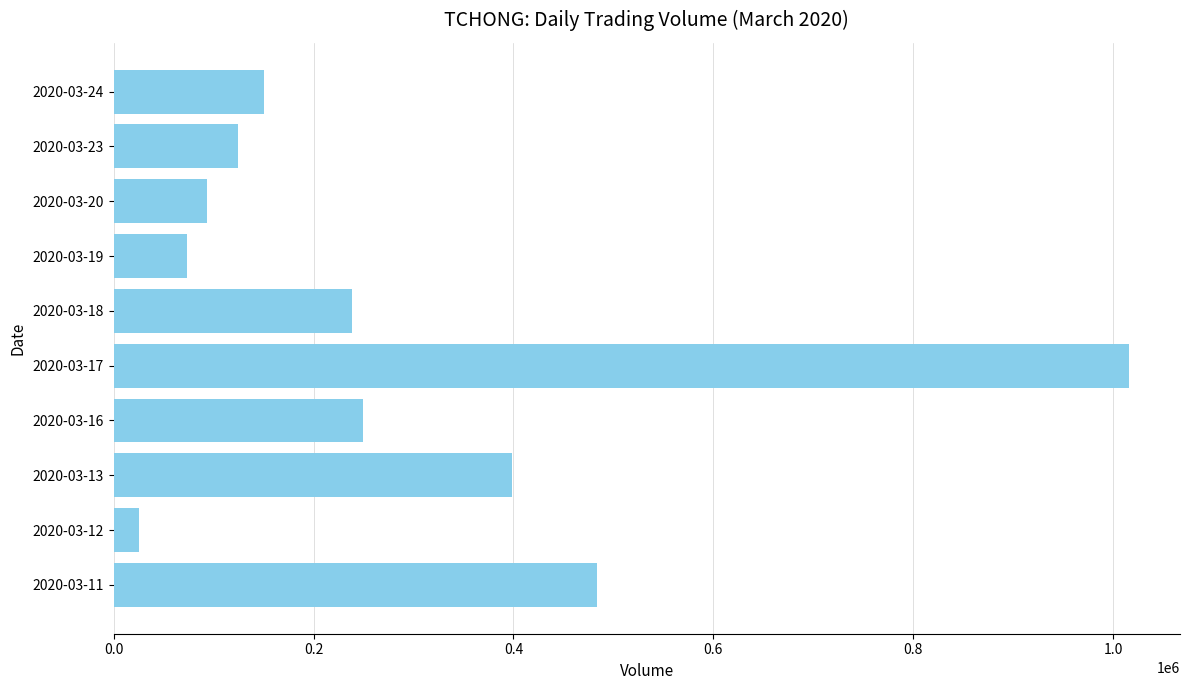

Which has a higher value, 2020-03-24 or 2020-03-23?

2020-03-24